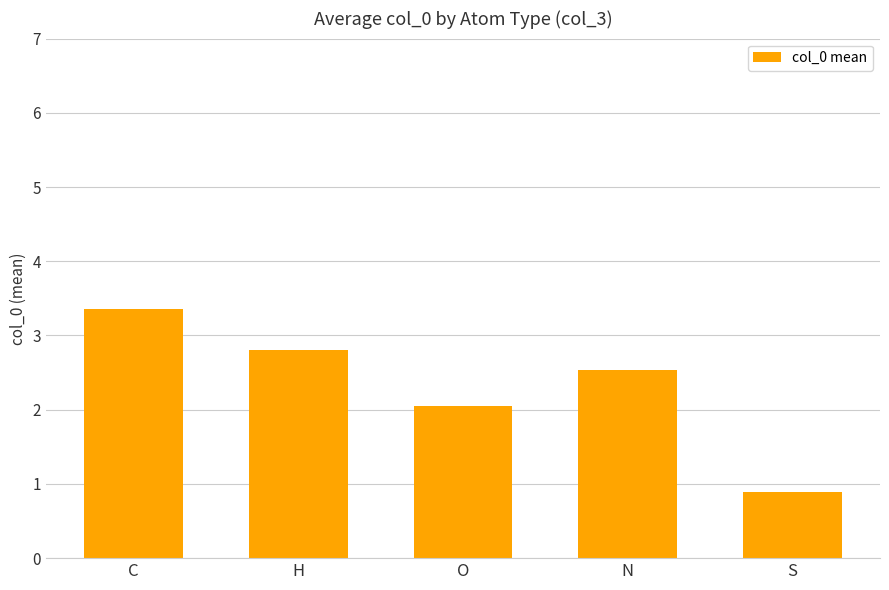

What is the label of the 4th bar from the left?

N